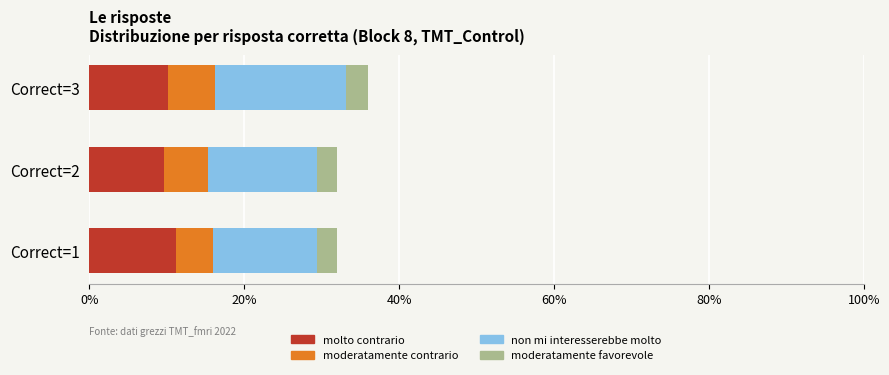

What is the total value across all series at Correct=2?

32.0